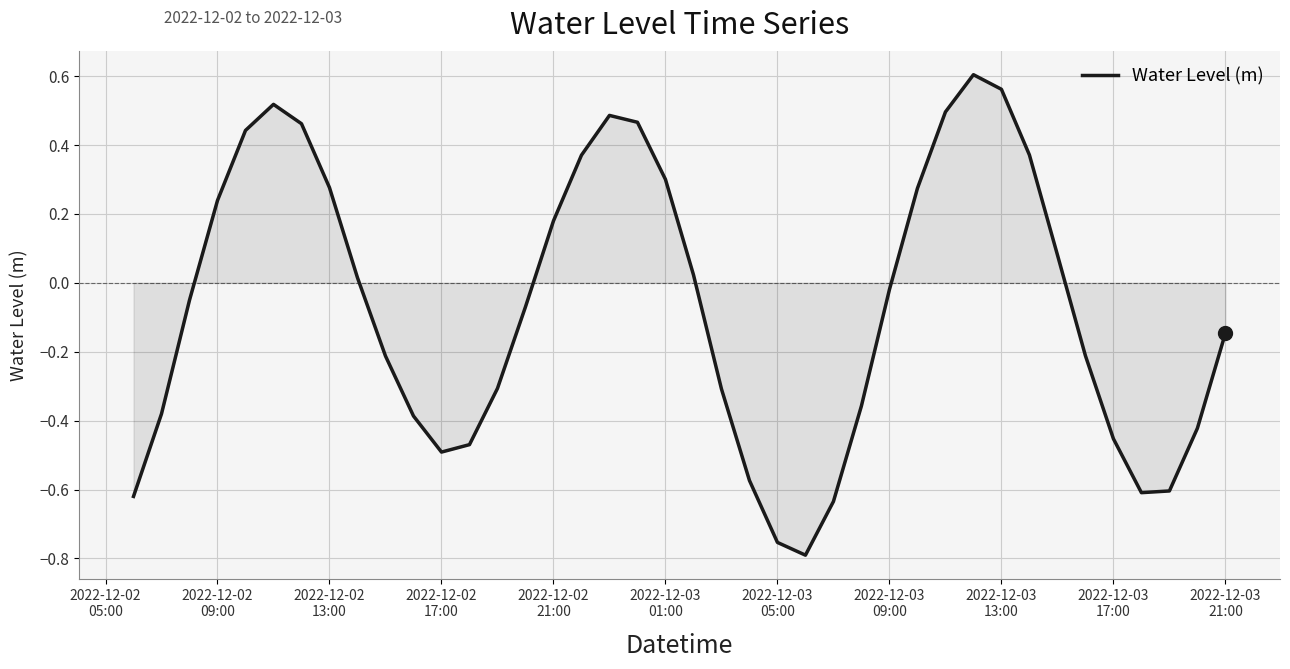

How many interior local valleys (lower than both neighbors) does the data have?

3